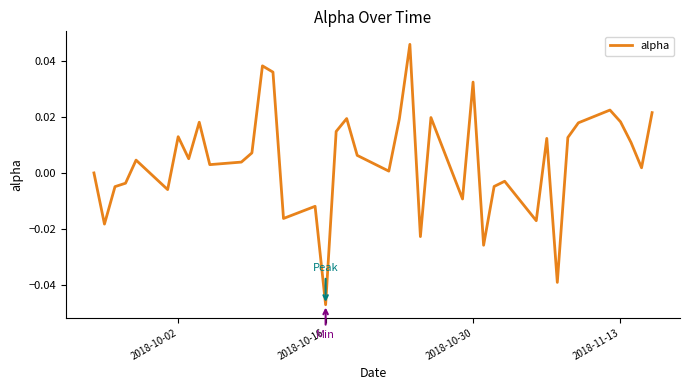

At which category does the chart reach its minimum across all series?

2018-10-16